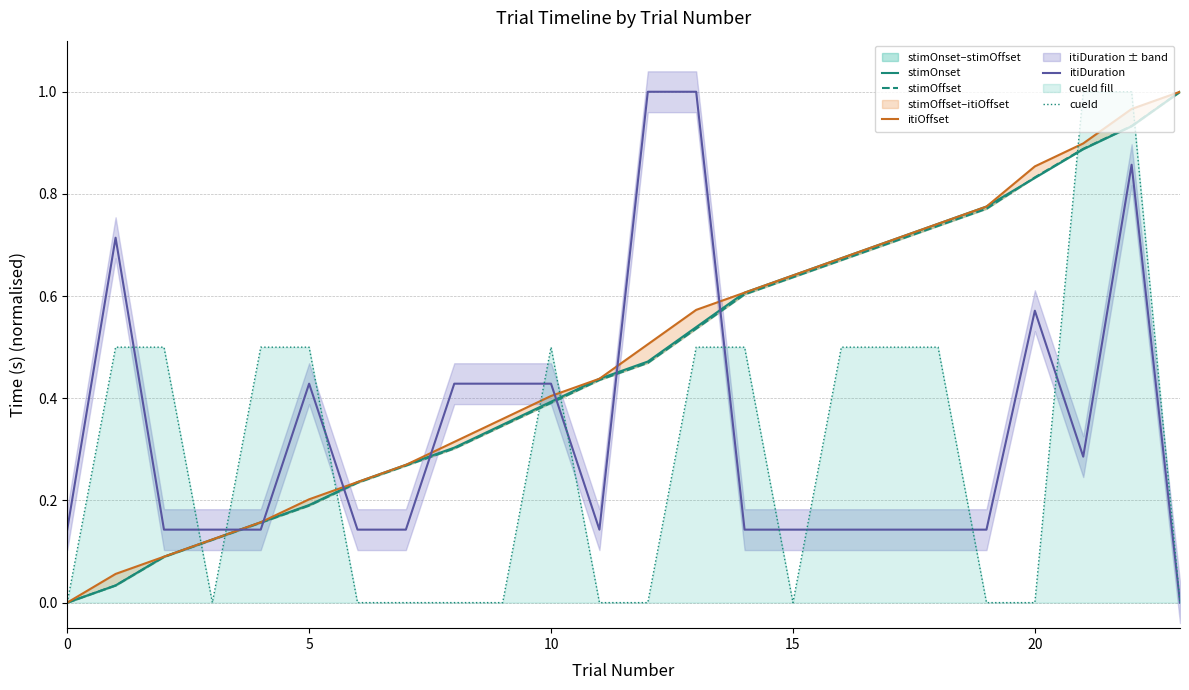

Reading left to right, transcribe all the data shown in this chart.

stimOnset: 0.0	0.0	0.1	0.1	0.2	0.2	0.2	0.3	0.3	0.3	0.4	0.4	0.5	0.5	0.6	0.6	0.7	0.7	0.7	0.8	0.8	0.9	0.9	1.0
stimOffset: 0.0	0.0	0.1	0.1	0.2	0.2	0.2	0.3	0.3	0.3	0.4	0.4	0.5	0.5	0.6	0.6	0.7	0.7	0.7	0.8	0.8	0.9	0.9	1.0
itiOffset: 0.0	0.1	0.1	0.1	0.2	0.2	0.2	0.3	0.3	0.4	0.4	0.4	0.5	0.6	0.6	0.6	0.7	0.7	0.7	0.8	0.9	0.9	1.0	1.0
itiDuration: 0.1	0.7	0.1	0.1	0.1	0.4	0.1	0.1	0.4	0.4	0.4	0.1	1.0	1.0	0.1	0.1	0.1	0.1	0.1	0.1	0.6	0.3	0.9	0.0
cueId: 0.0	0.5	0.5	0.0	0.5	0.5	0.0	0.0	0.0	0.0	0.5	0.0	0.0	0.5	0.5	0.0	0.5	0.5	0.5	0.0	0.0	1.0	1.0	0.0